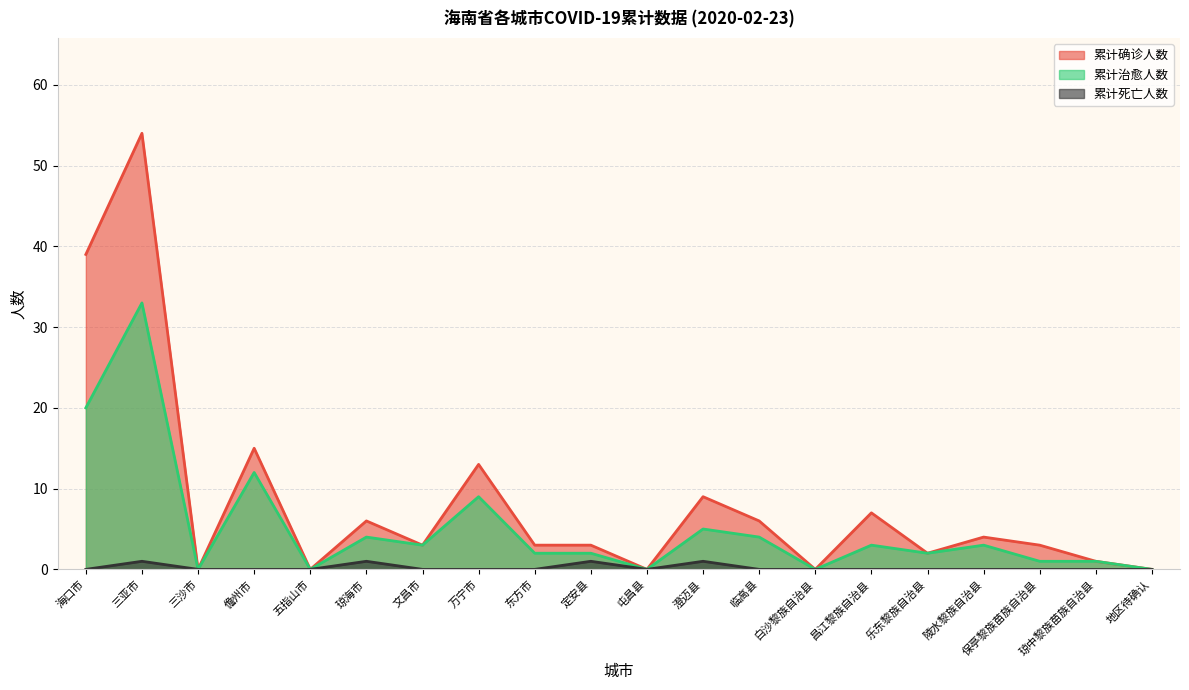

Is it true that 累计确诊人数 equals 5 at 保亭黎族苗族自治县?

False